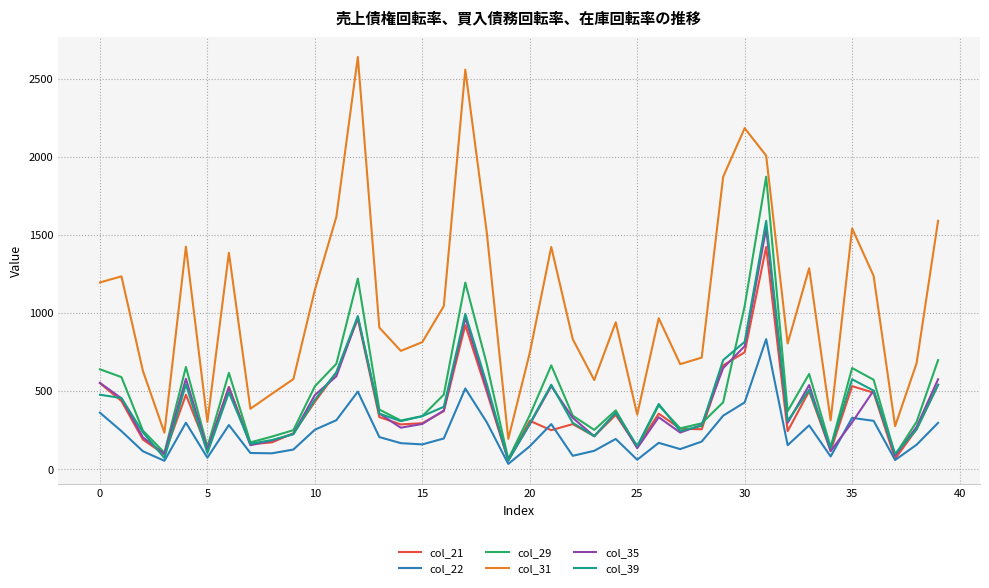

True or false: col_31 and col_35 intersect in this chart.

False